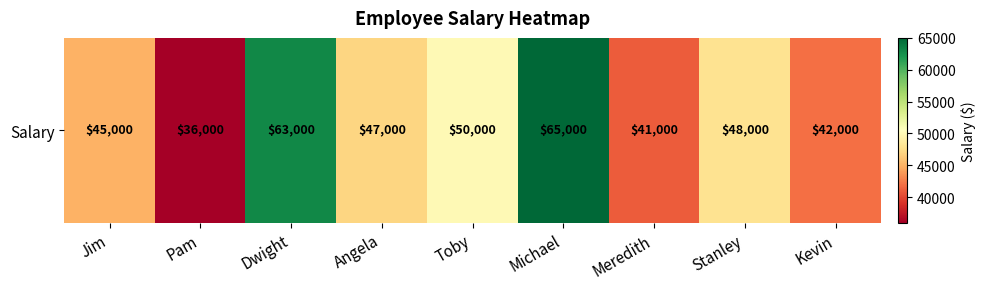

Reading right to left, extract all data points from this chart.

Kevin=42000	Stanley=48000	Meredith=41000	Michael=65000	Toby=50000	Angela=47000	Dwight=63000	Pam=36000	Jim=45000